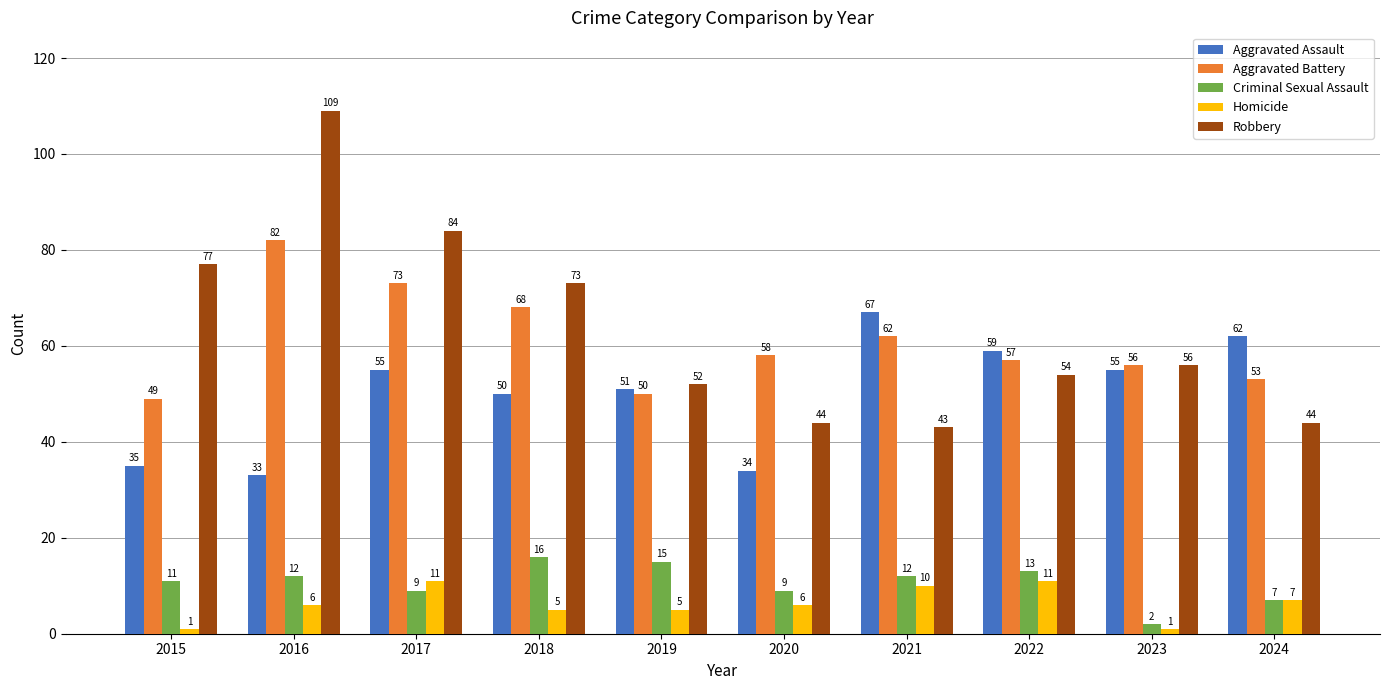

At which label is Robbery closest to 76?

2015